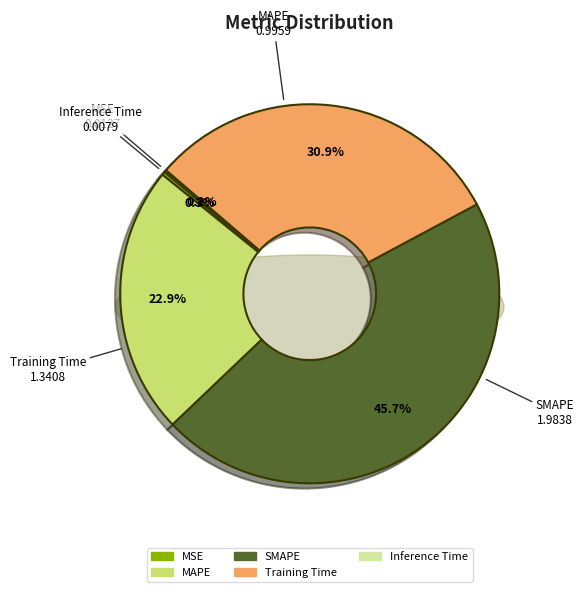

Is there any slice that represents more than half of the pie?

No